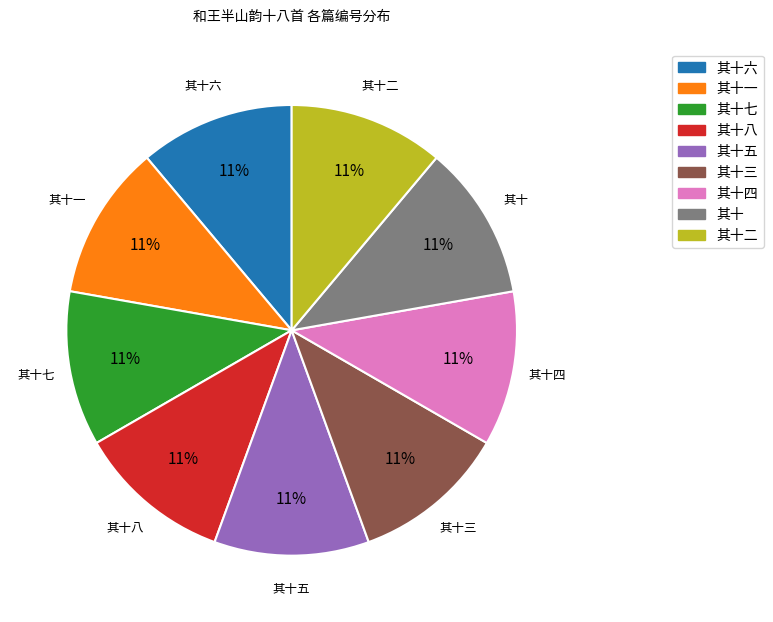

To the nearest percent, what is the average slice percentage?

11%